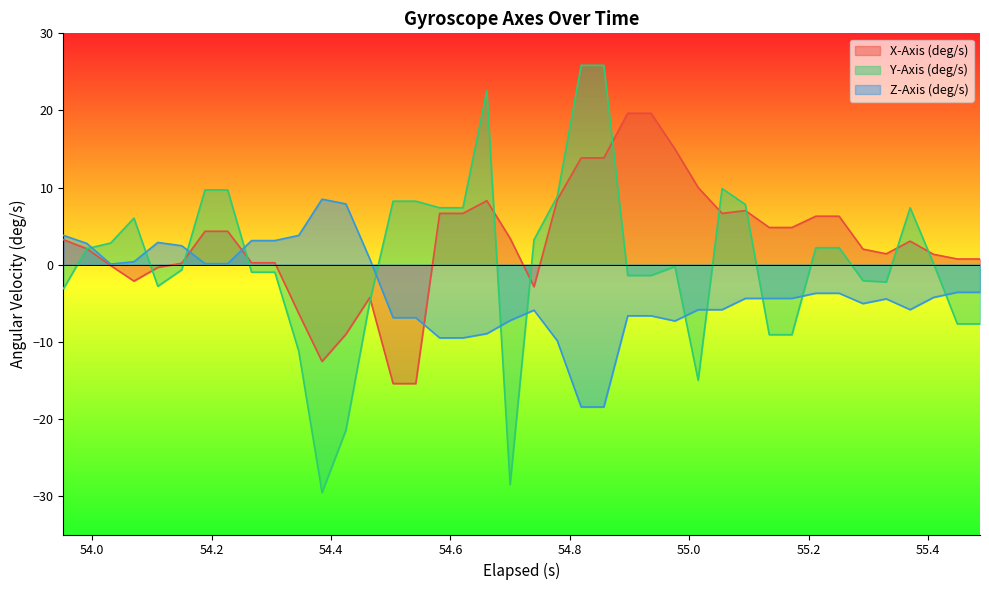

How many times do X-Axis (deg/s) and Y-Axis (deg/s) cross each other?

12